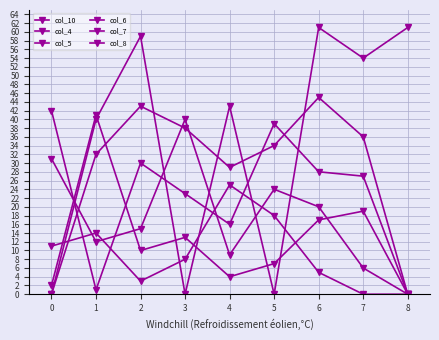

Count the number of data series in this chart.

6